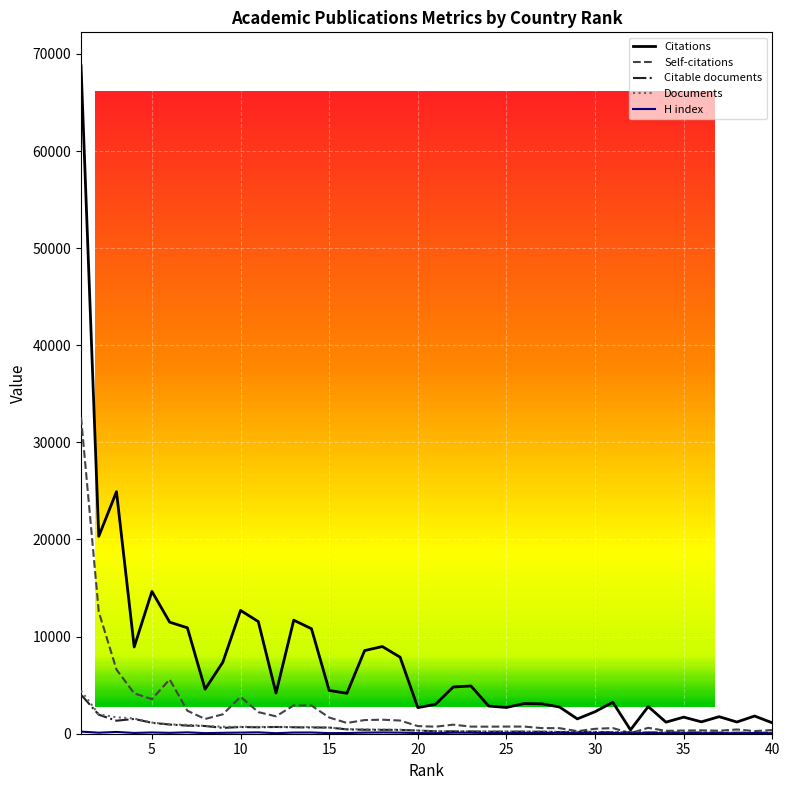

Which series has the widest spread of values?

Citations